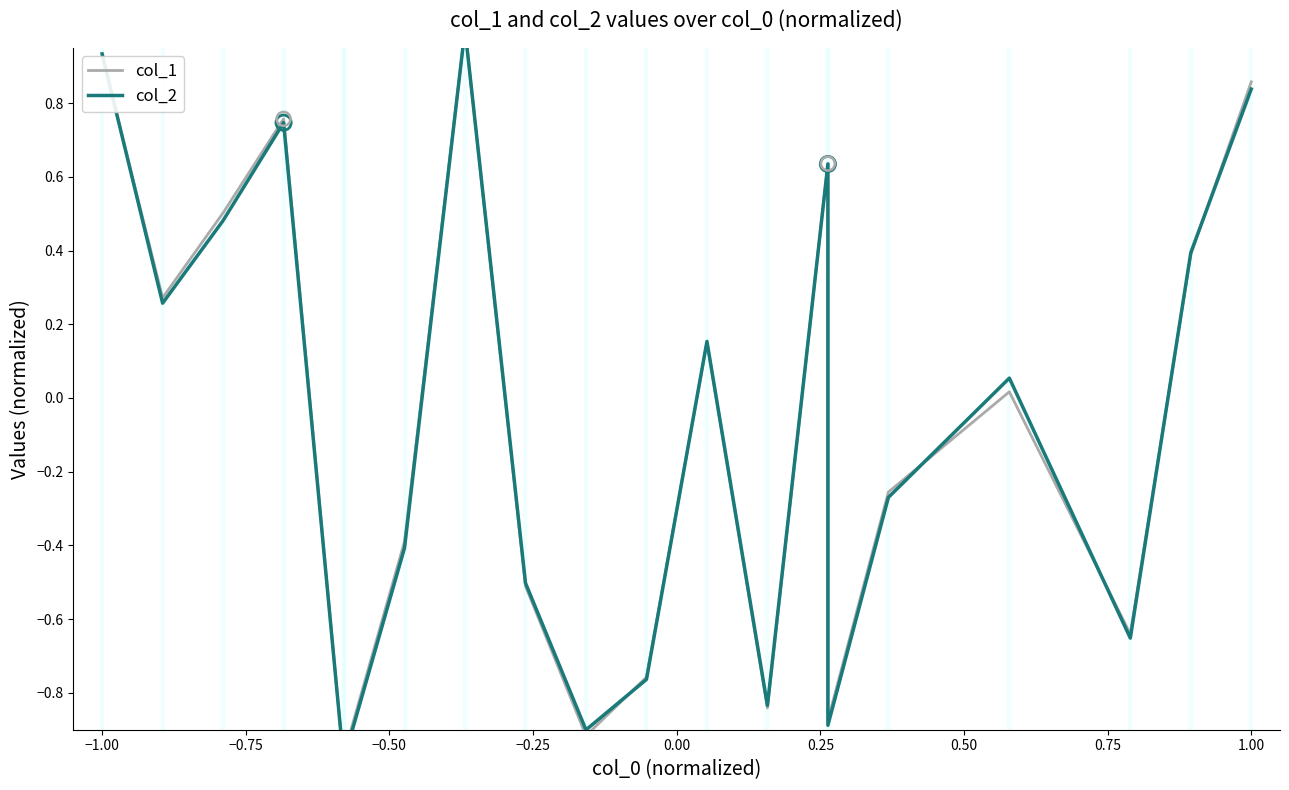

Which series has the largest Y range (max minus min)?

col_1